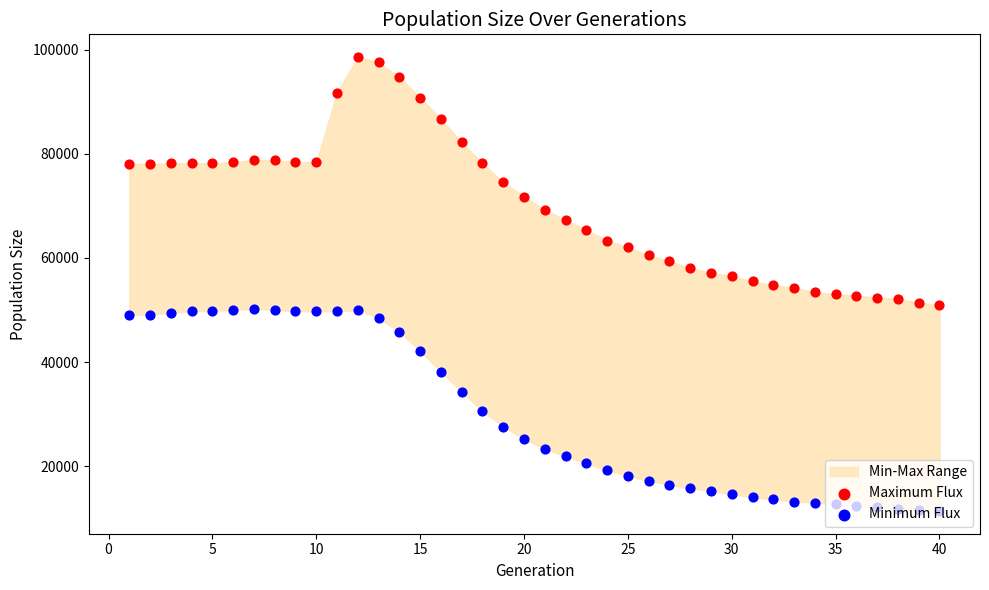

At how many categories does at least one series exceed 73087?

19